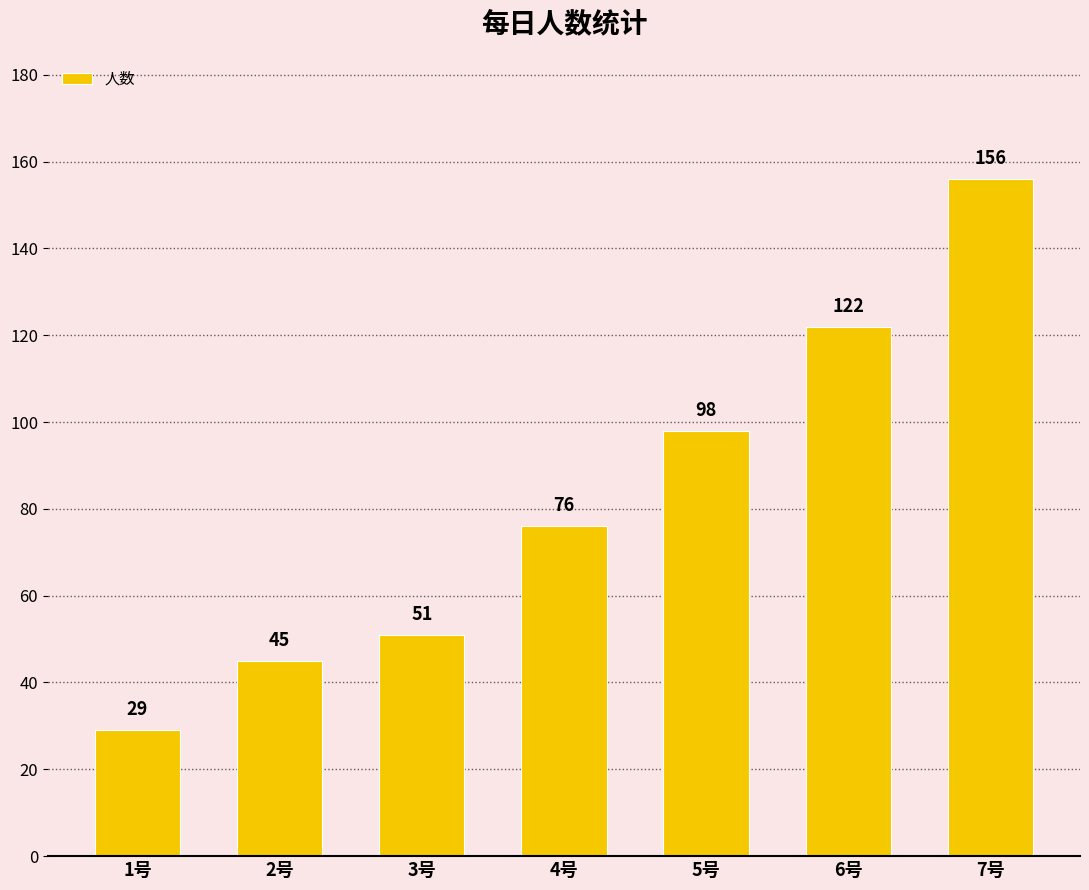

The chart shows a value of 45 at 2号. True or false?

True